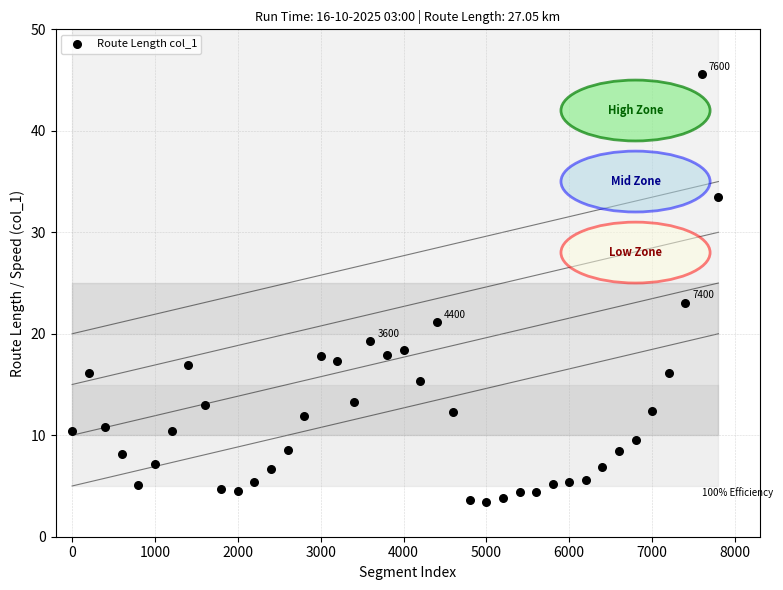

What is the range of Y values (max minus min)?

42.2